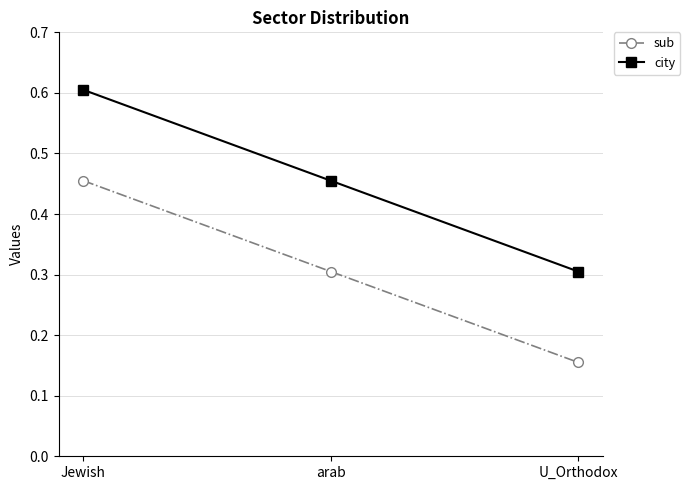

What is the maximum value for city?

0.6